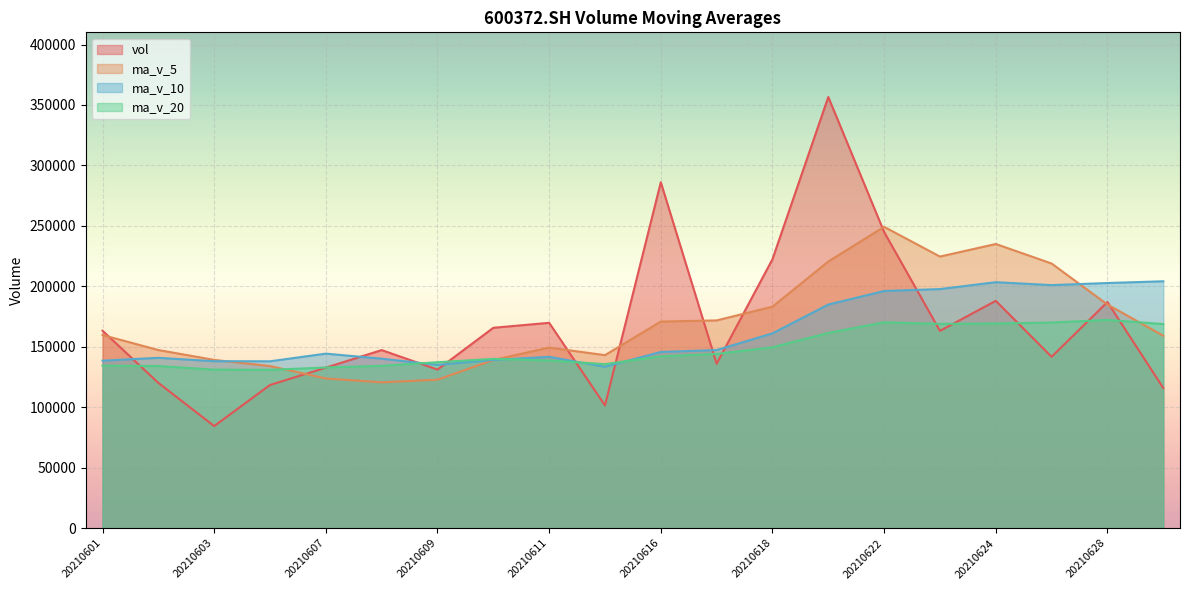

Count the number of categories in the chart.

20